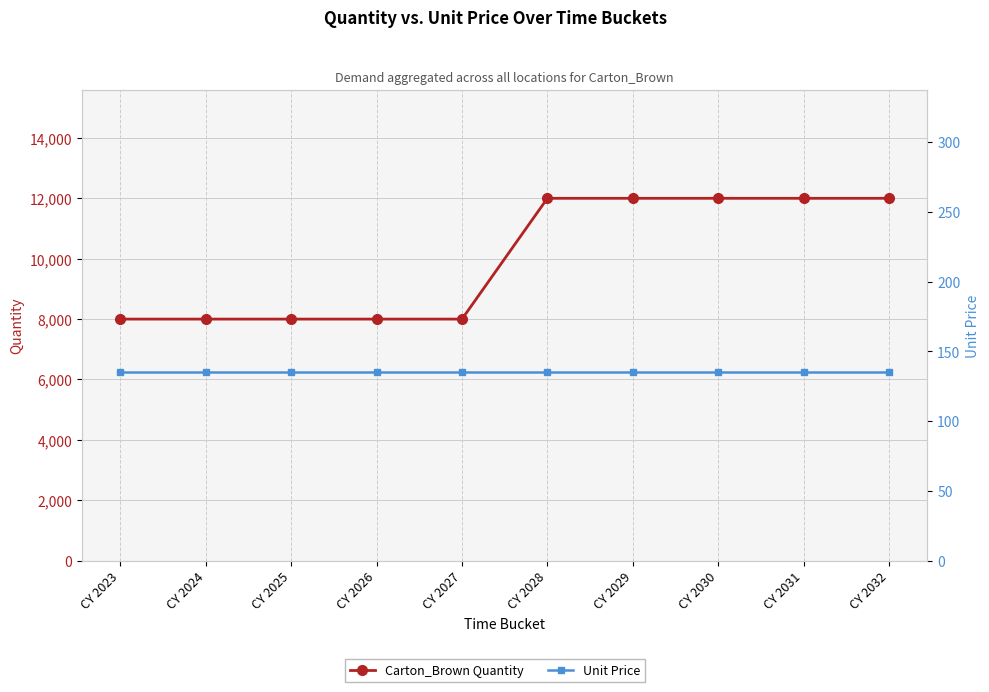

What is the average value of the Unit Price series?

135